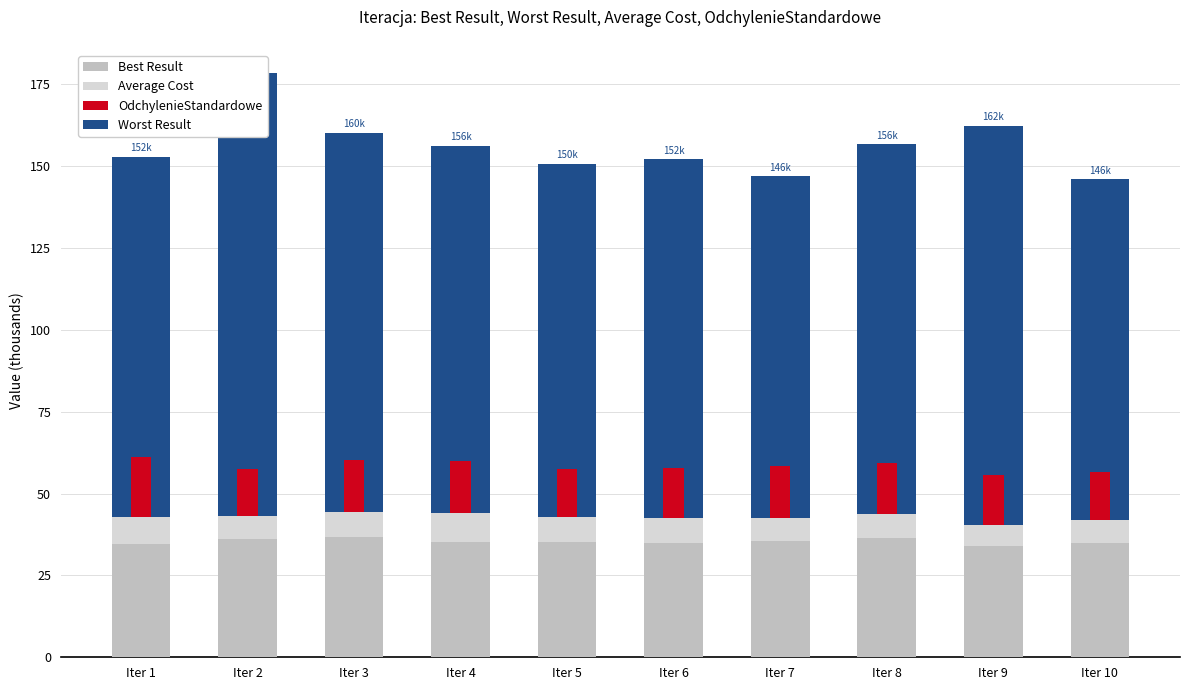

Which series has the largest range (max minus min)?

Worst Result